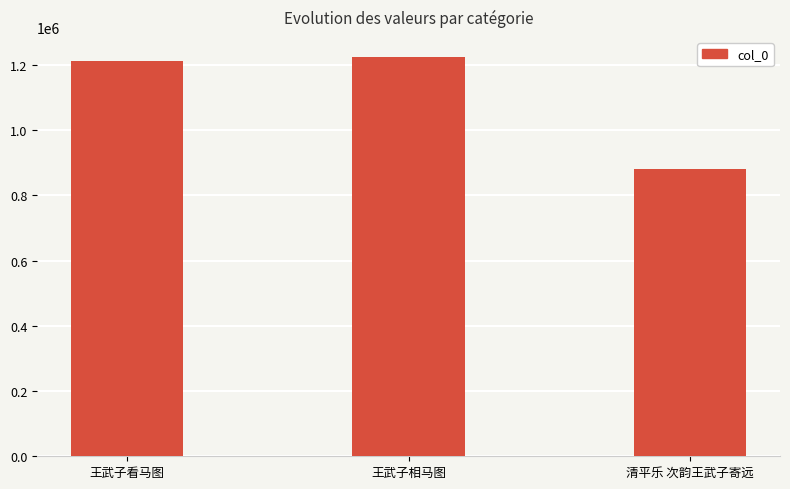

Are the bars grouped side by side (vs. stacked)?

No